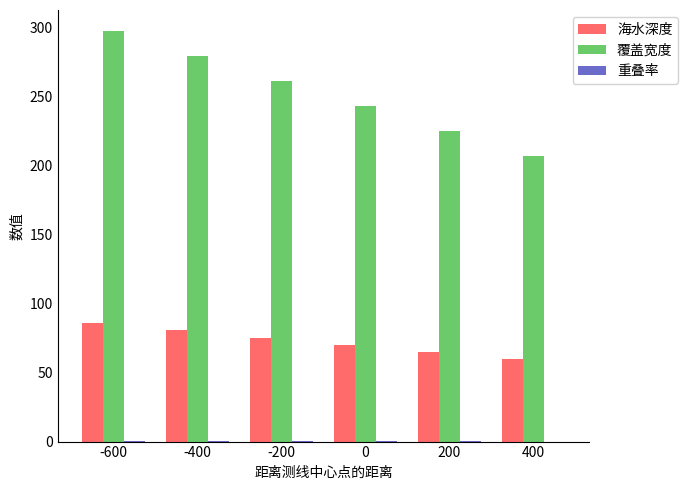

Which category has the highest value in the 覆盖宽度 series?

-600